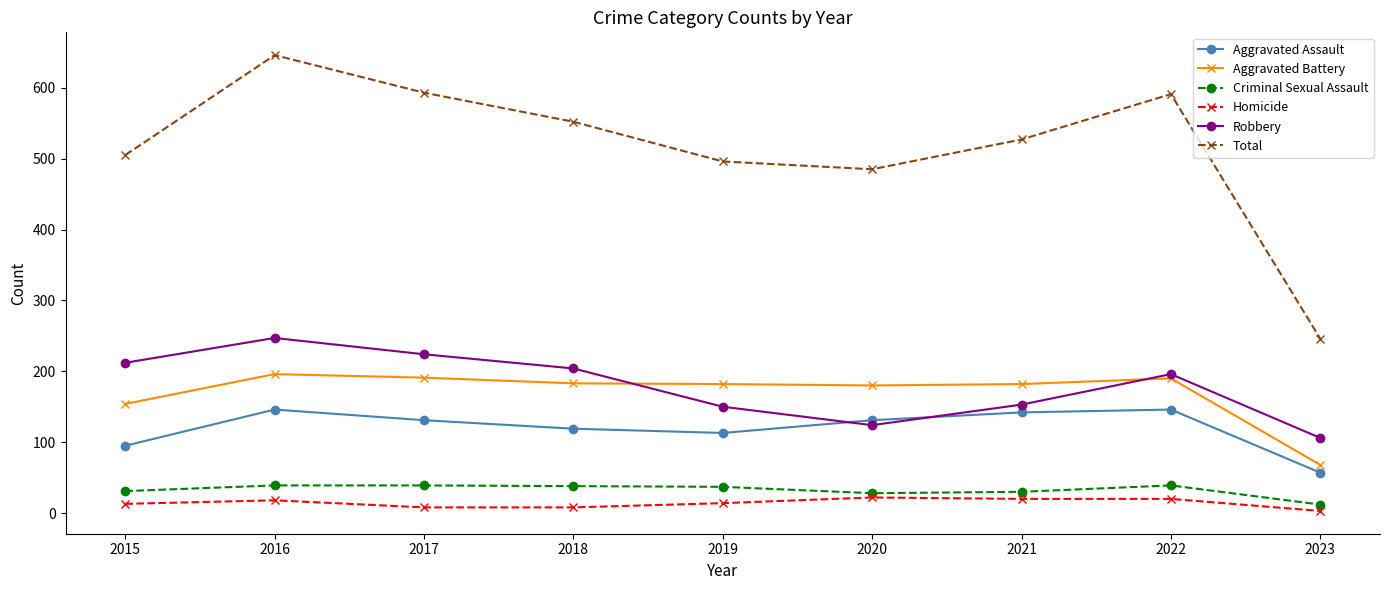

Between which two adjacent categories do Robbery and Aggravated Battery first intersect?

2018 and 2019